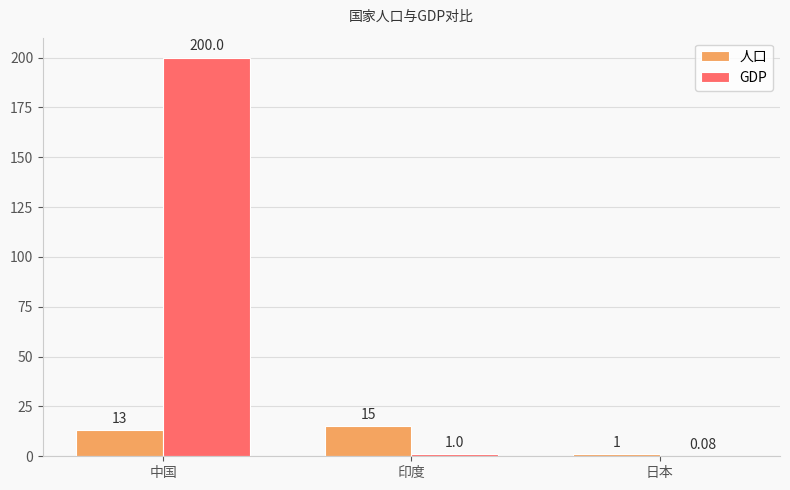

Which series has the largest total across all categories?

GDP